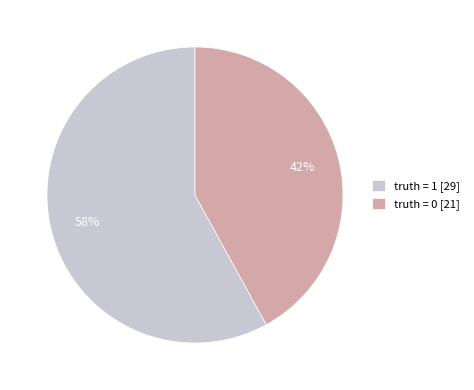

Do truth = 1 [29] and truth = 0 [21] together represent more than half of the pie?

Yes